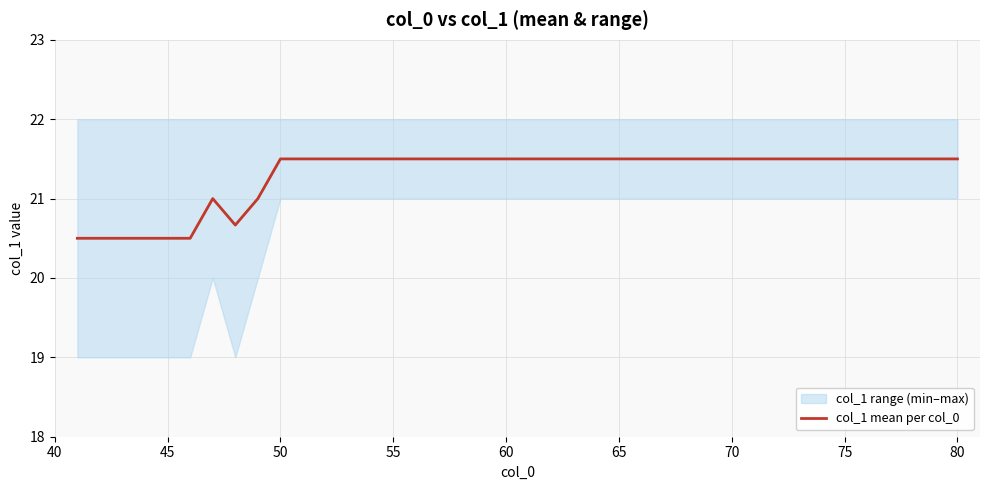

True or false: col_1 mean per col_0 has a value of 21.5 at 50.

True